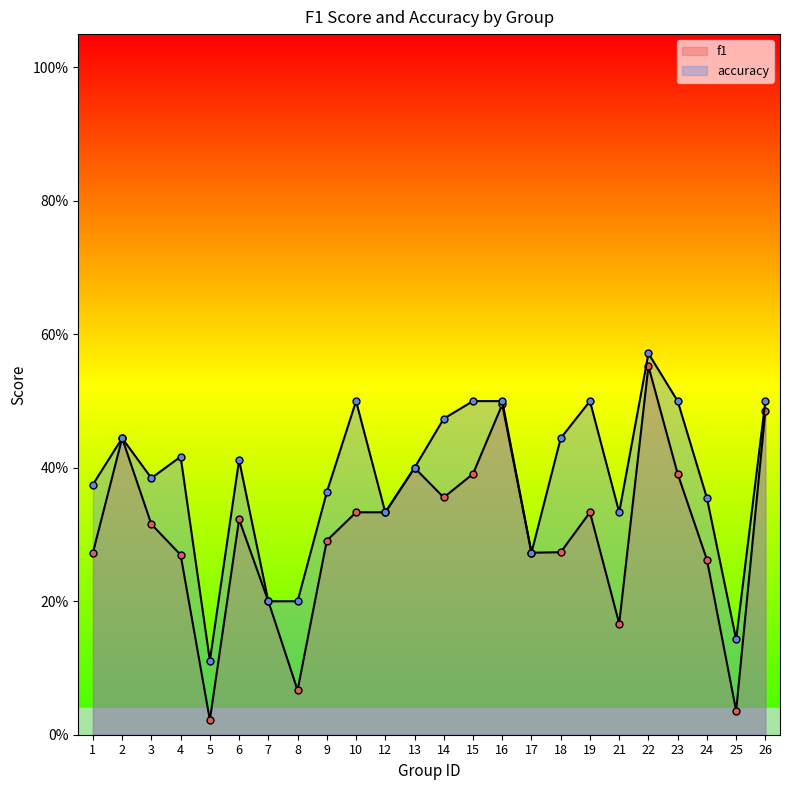

Is it true that f1 equals 0.0 at 5?

True